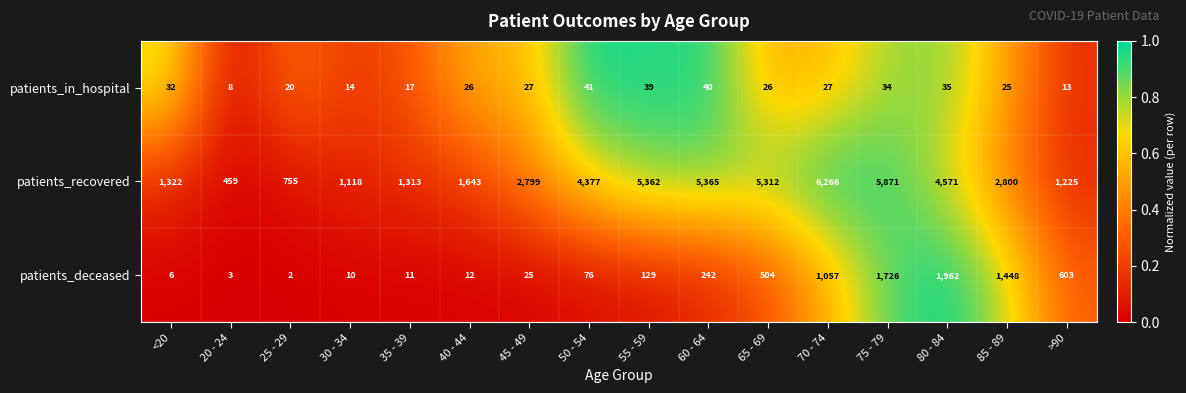

True or false: patients_deceased has a value of 504 at 65 - 69.

True